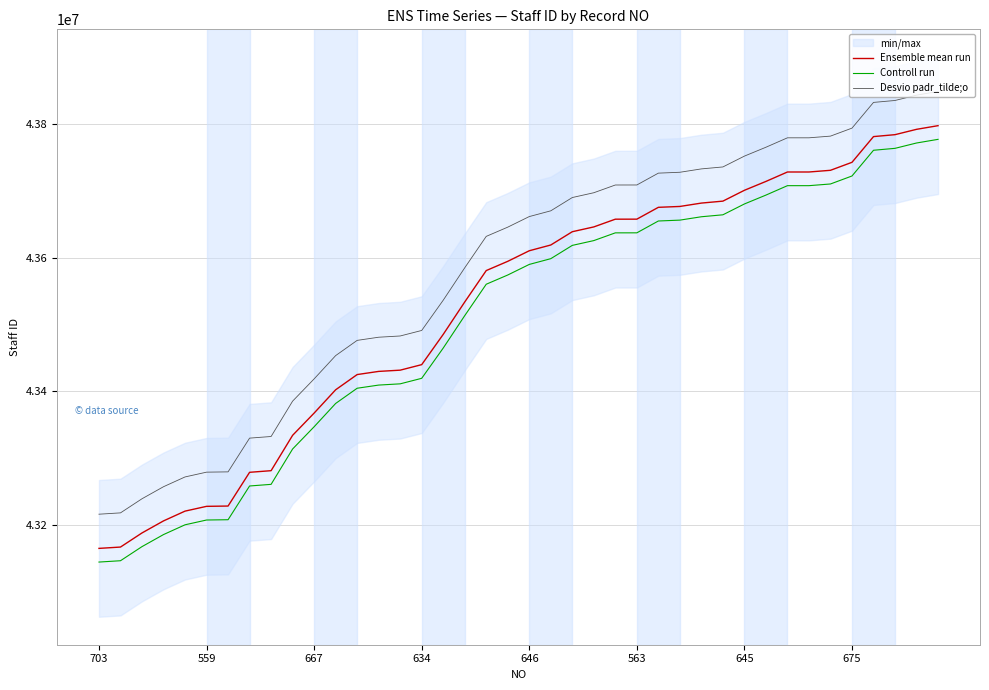

What is the total value across all series at 33?

131216643.5